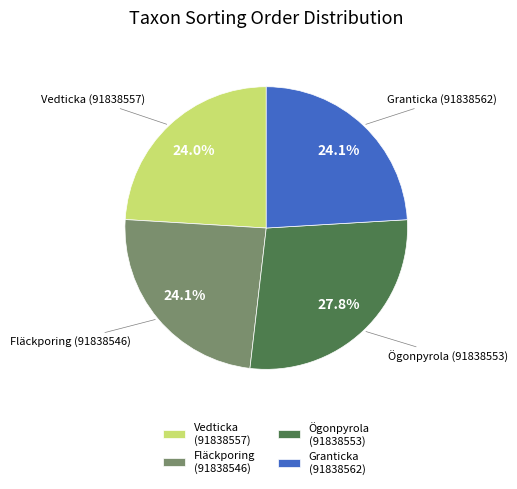

To the nearest percent, what percentage of the pie is Granticka (91838562)?

24%